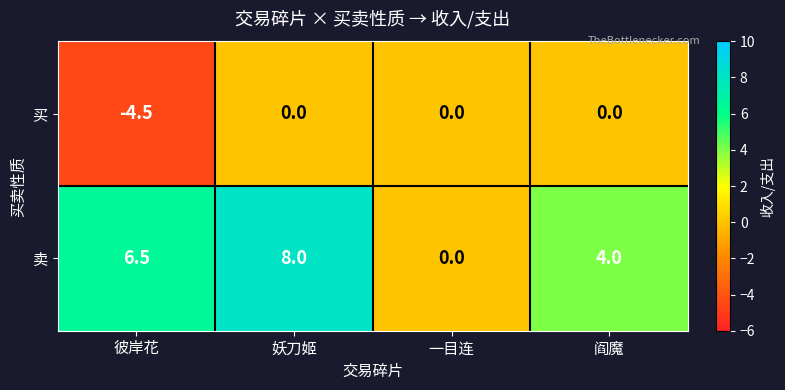

Rank the series by their average value, from lowest to highest.

买, 卖